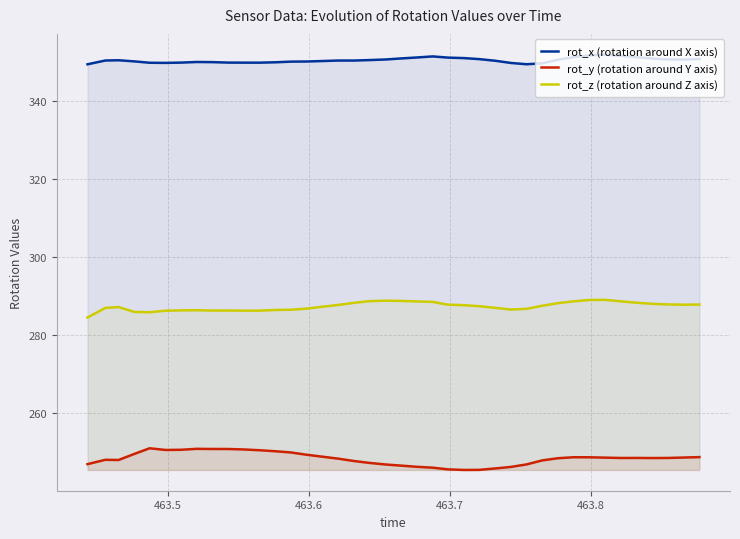

Which series has the largest total across all categories?

rot_x (rotation around X axis)